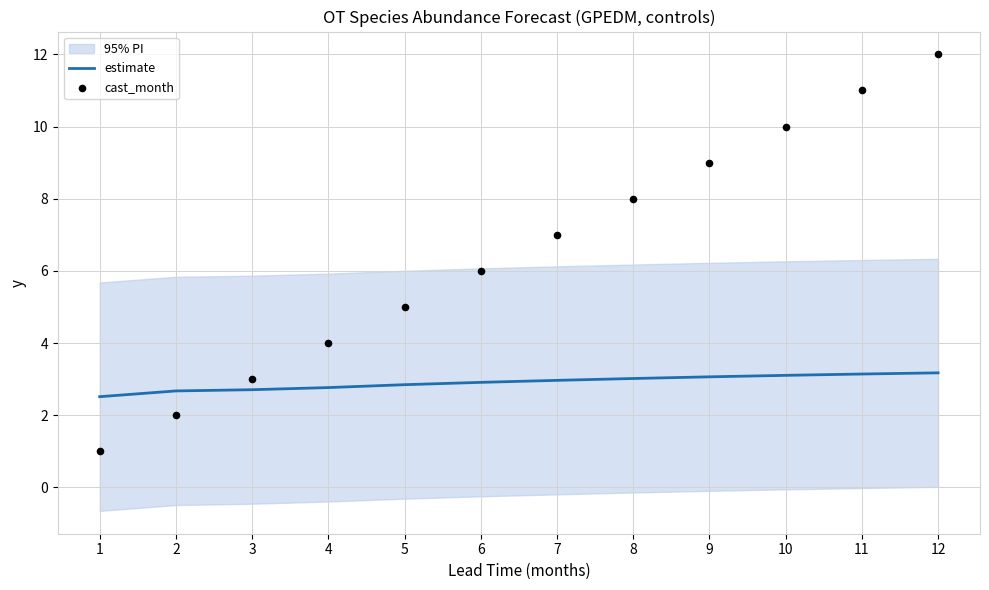

Which series has the largest Y range (max minus min)?

cast_month